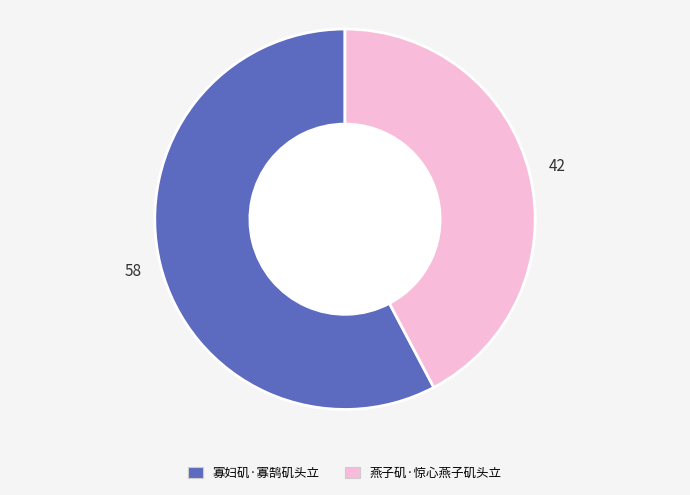

Is the sum of 寡妇矶·寡鹄矶头立 and 燕子矶·惊心燕子矶头立 greater than half?

Yes